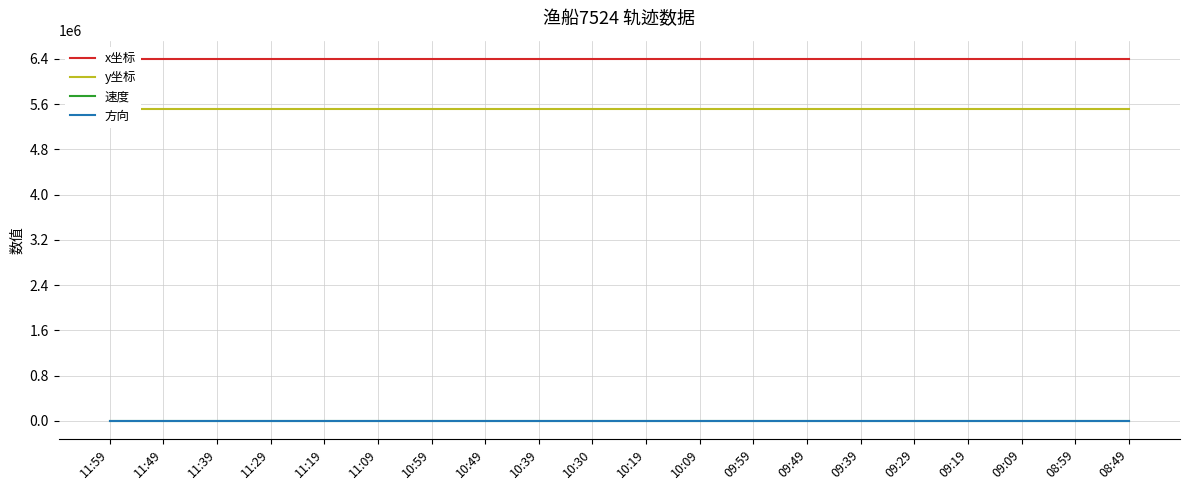

What is the spread (max minus min) of values at 10:30?

6400150.5